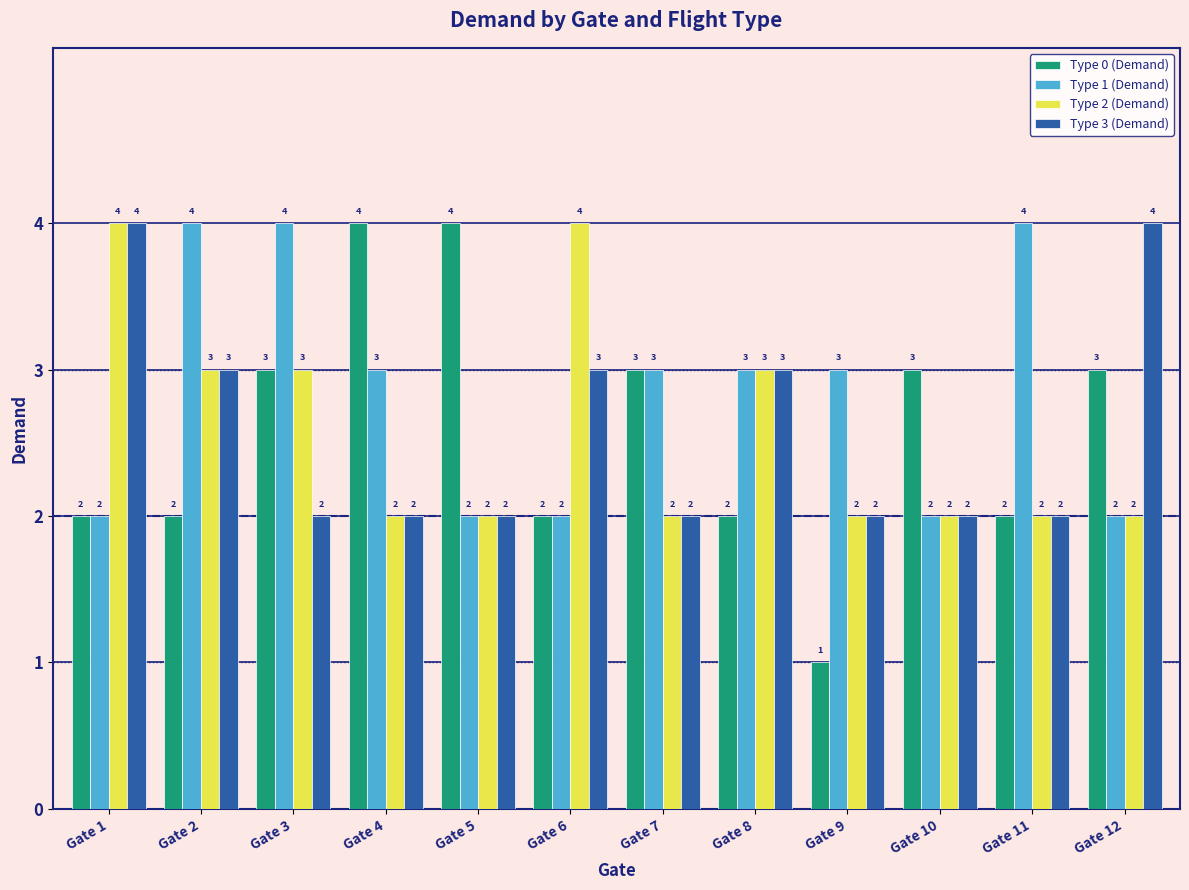

At which label does Type 1 (Demand) first exceed 3?

Gate 2